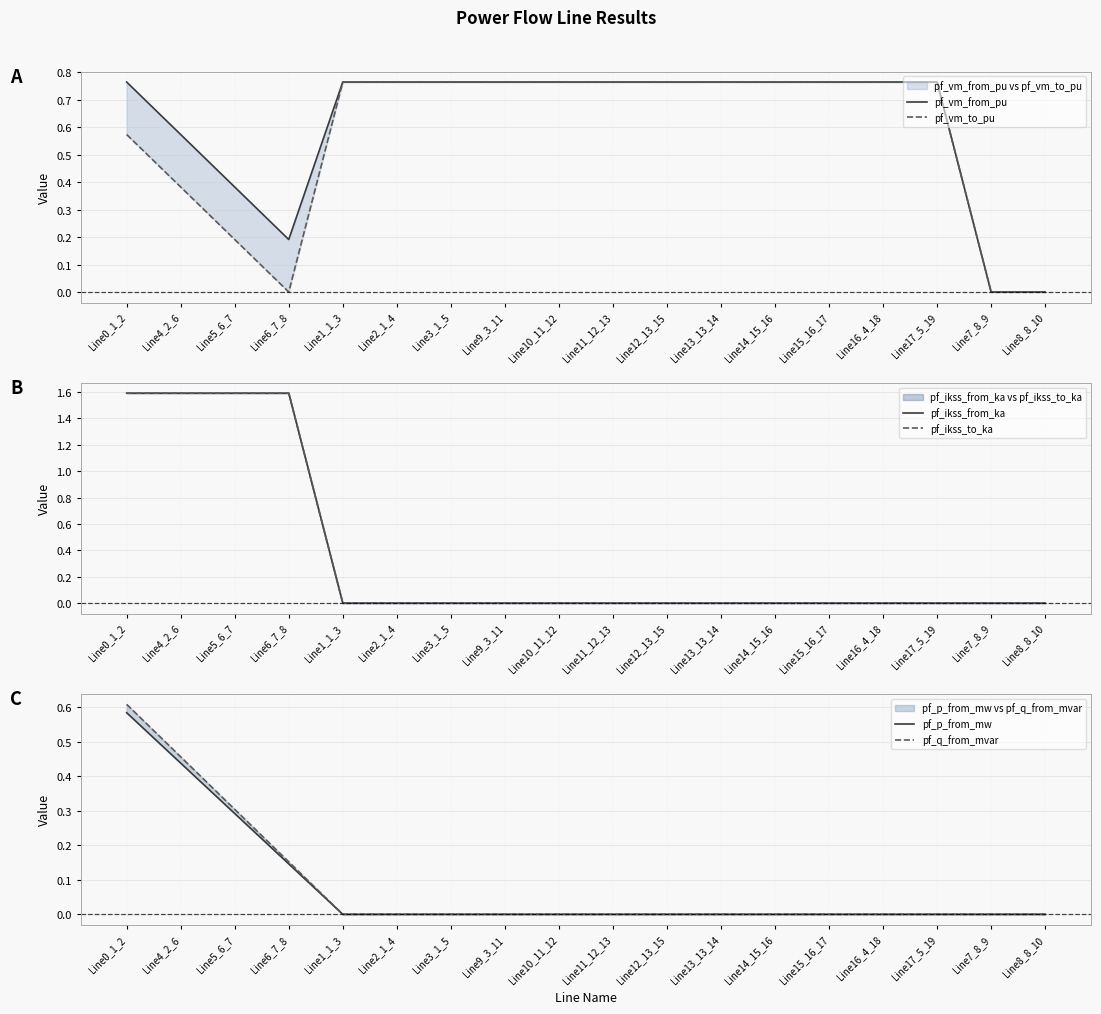

Which series has the largest total across all categories?

pf_vm_from_pu